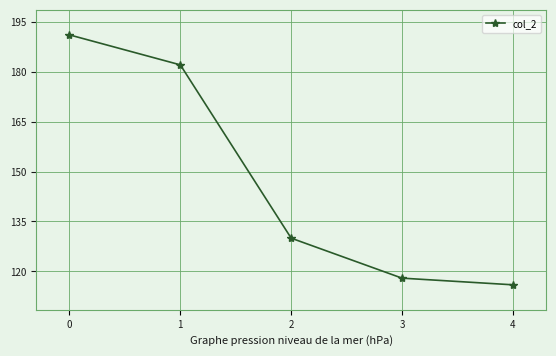

What is the greatest value displayed?

191